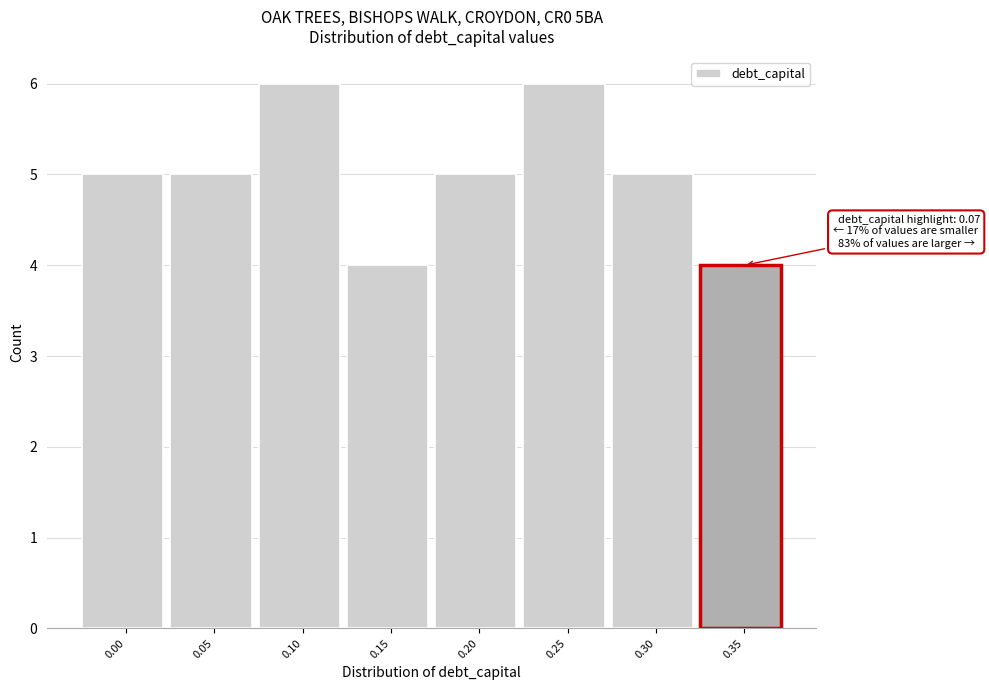

Reading left to right, what are all the values shown in this chart?

0.00=5	0.05=5	0.10=6	0.15=4	0.20=5	0.25=6	0.30=5	0.35=4